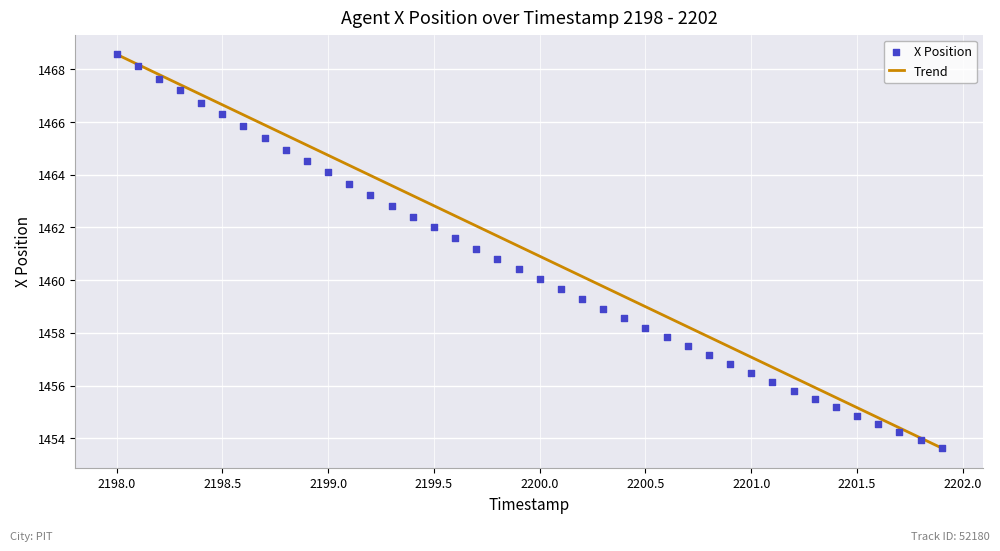

What is the range of Y values (max minus min)?

14.9